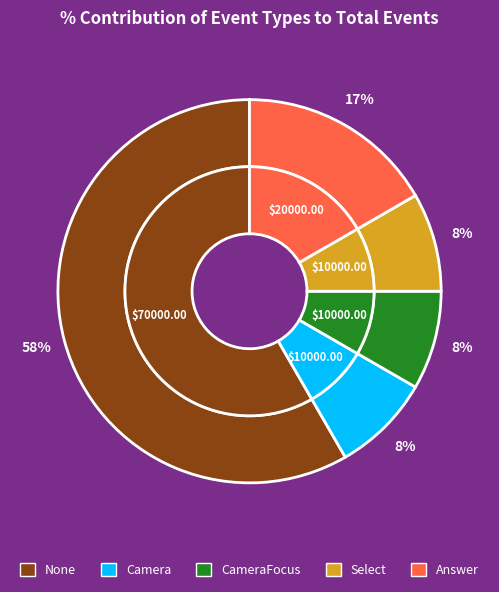

Approximately how many times larger is the value at None compared to Answer?

3.5